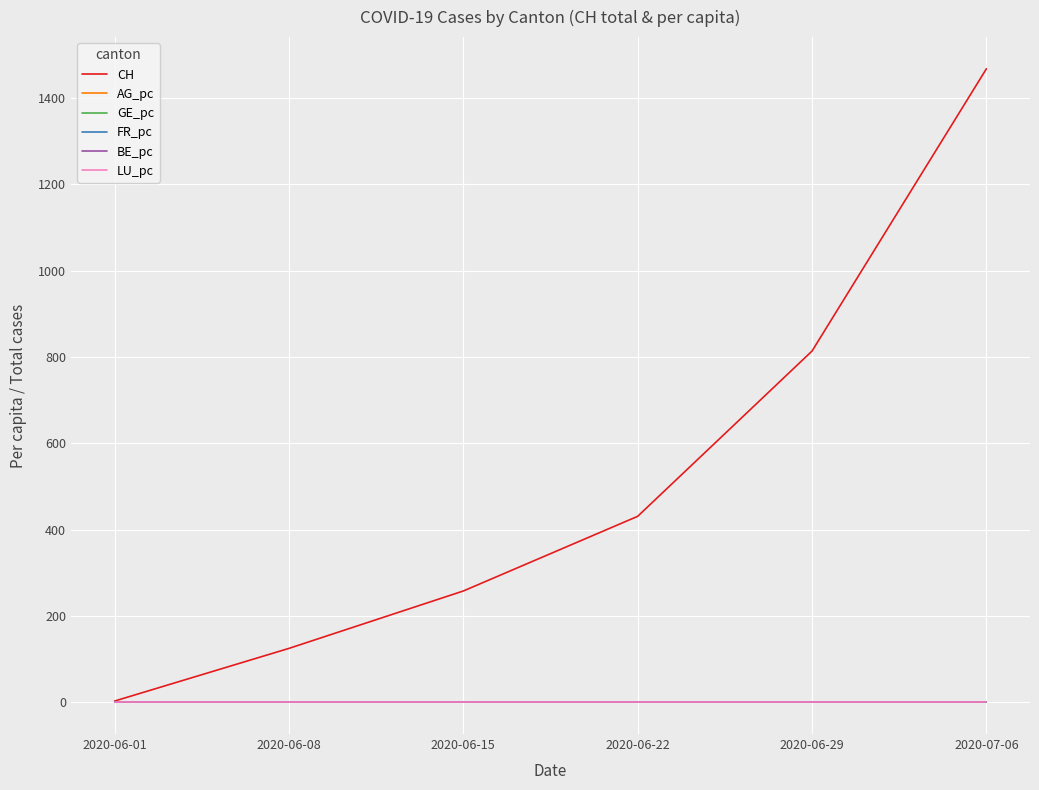

Which label corresponds to the largest value in the chart?

2020-07-06